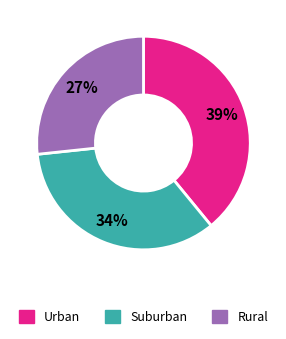

To the nearest percent, what portion does Suburban represent?

34%